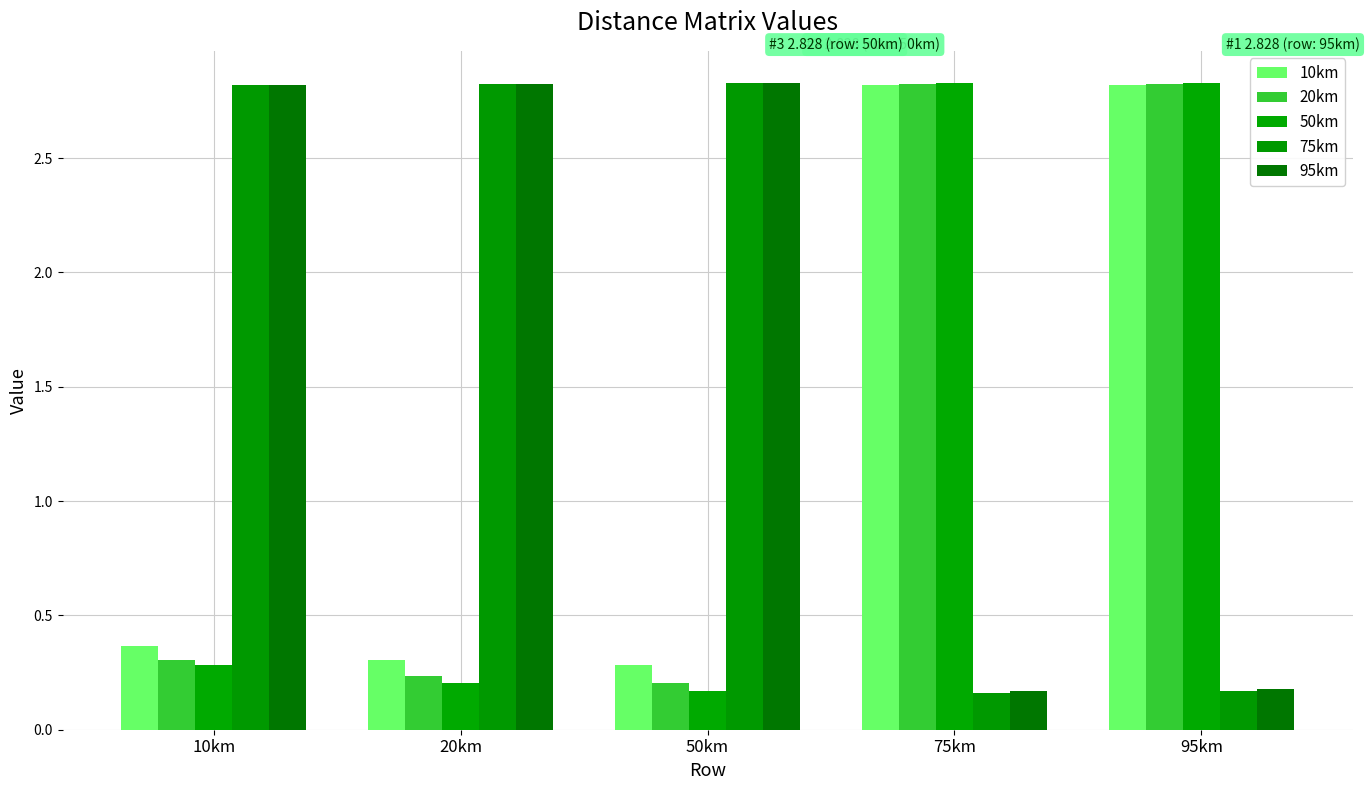

Where does the 75km series first go above 2?

10km